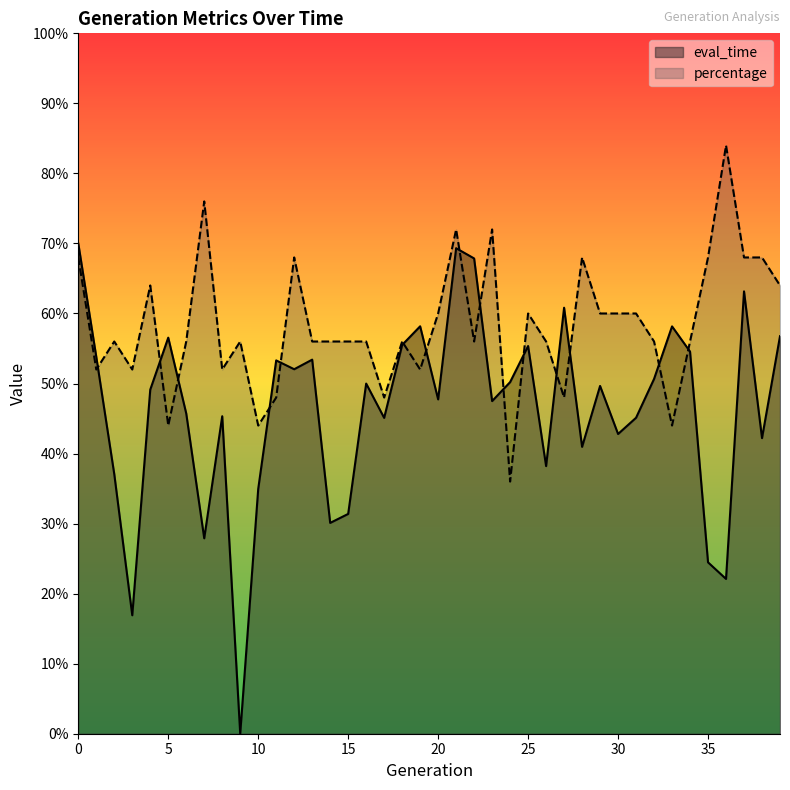

Which series changed the most between 0 and 22?

percentage